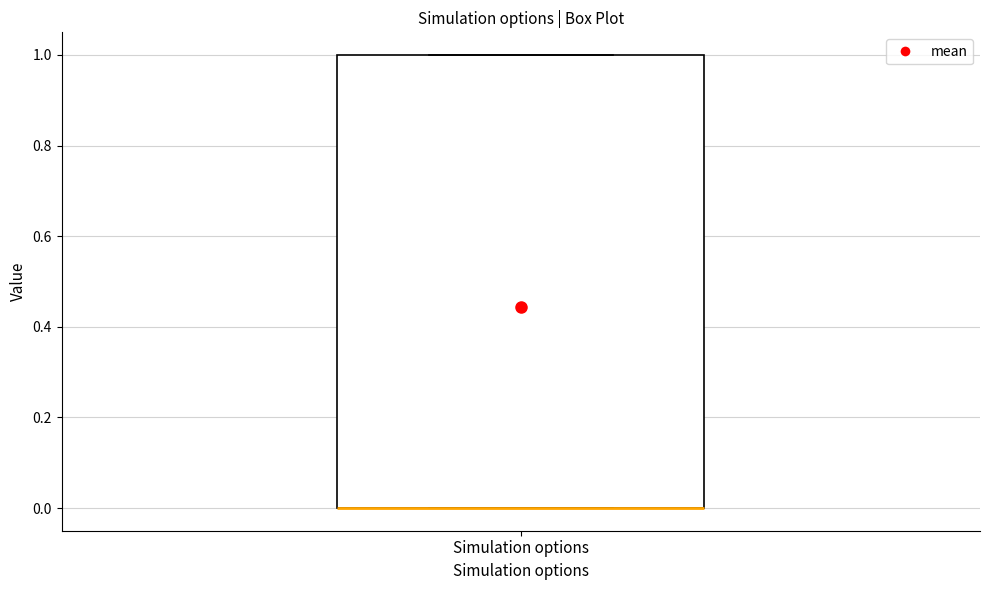

Where is the lower edge of the box for Simulation options on the y-axis? The values are not printed on the chart, so give them approximately, as read against the axis.

0